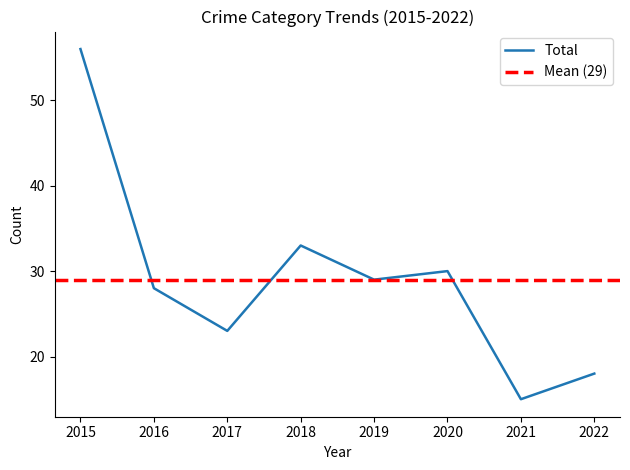

At which label is Total closest to 35?

2018